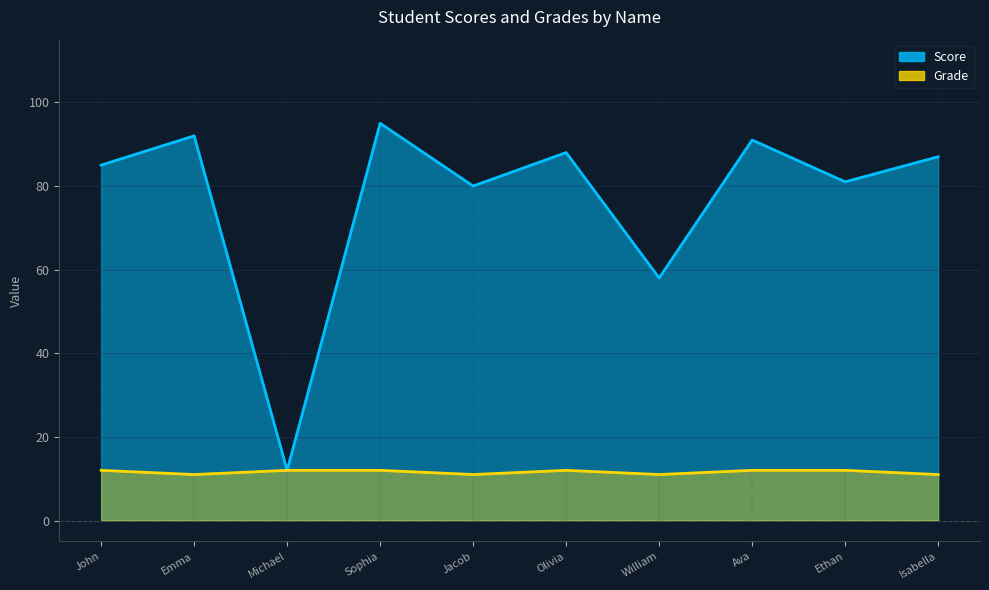

What are all the series names shown in the legend?

Score, Grade